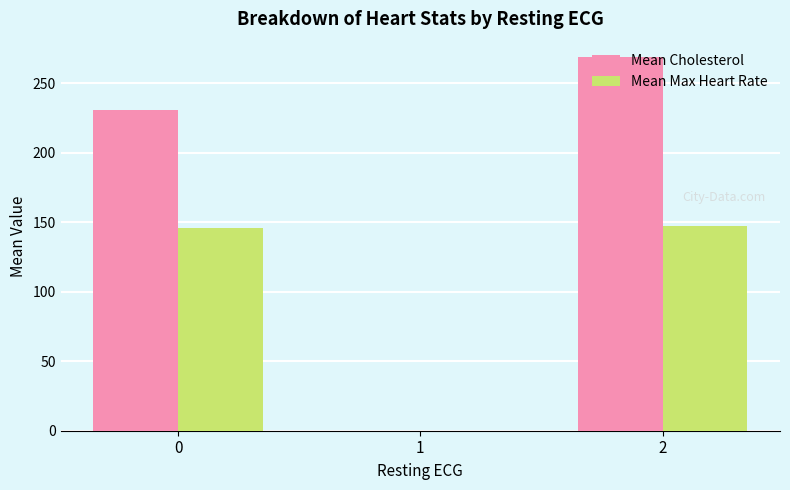

What is the sum of all Mean Cholesterol values?

500.2